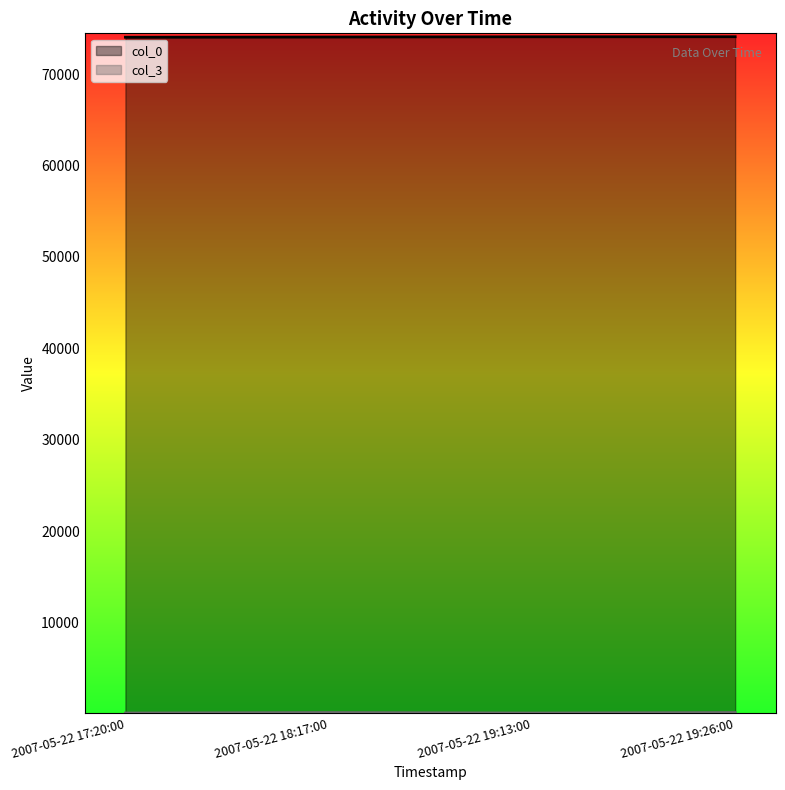

Which category has the lowest value in the col_0 series?

2007-05-22 17:20:00